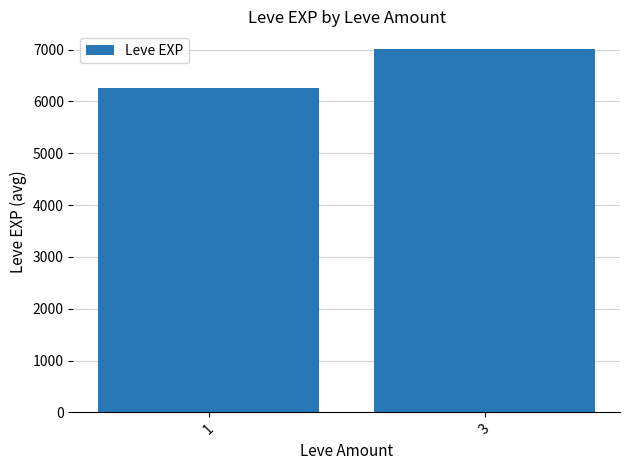

Reading left to right, extract all data points from this chart.

6269.3	7004.0